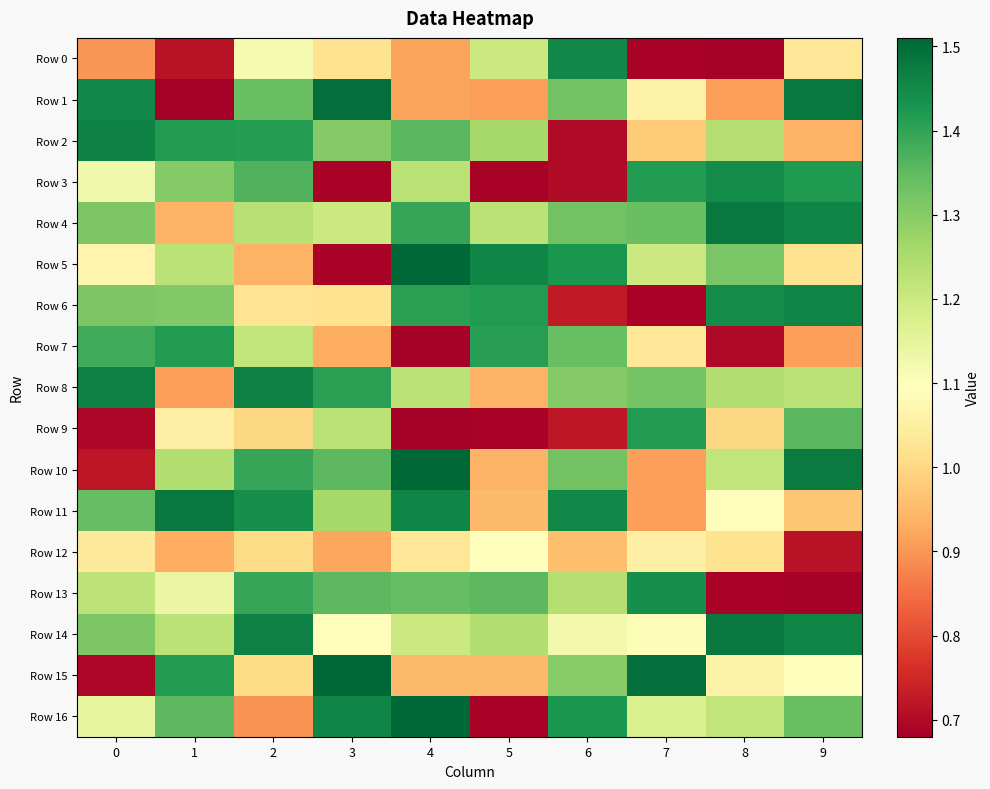

List the series in order of their peak value, lowest first.

Row 12, Row 7, Row 9, Row 13, Row 3, Row 0, Row 6, Row 2, Row 8, Row 4, Row 11, Row 14, Row 1, Row 5, Row 10, Row 15, Row 16